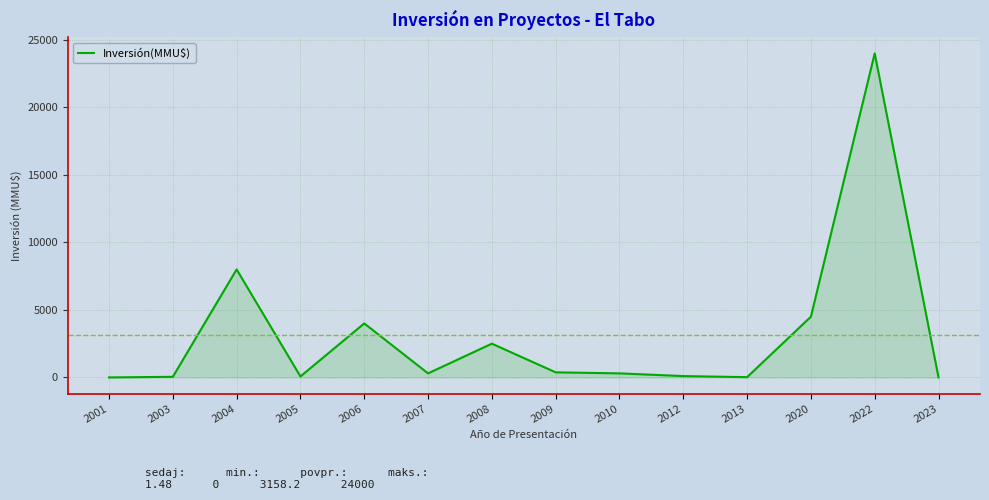

How many series are shown in this chart?

1